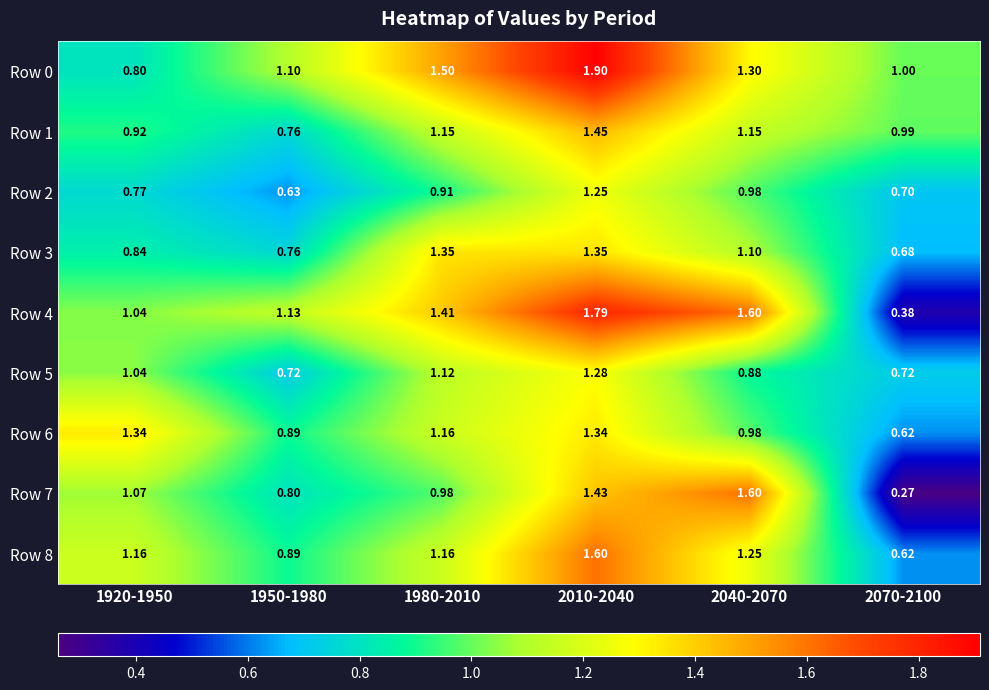

Is the value of Row 1 at 1950-1980 greater than the value of Row 3 at 2010-2040?

No